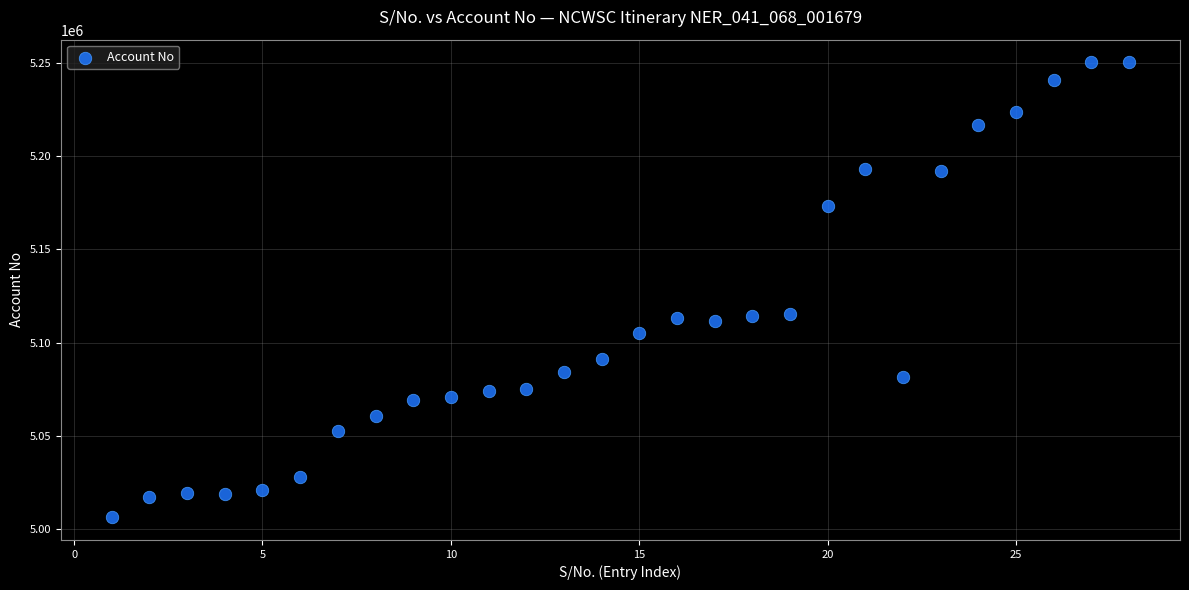

What is the range of Y values (max minus min)?

244035